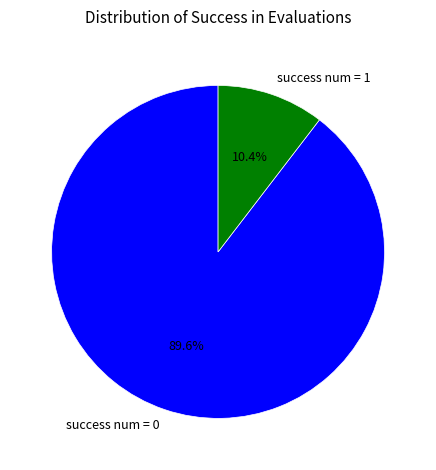

Is there any slice that represents more than half of the pie?

Yes